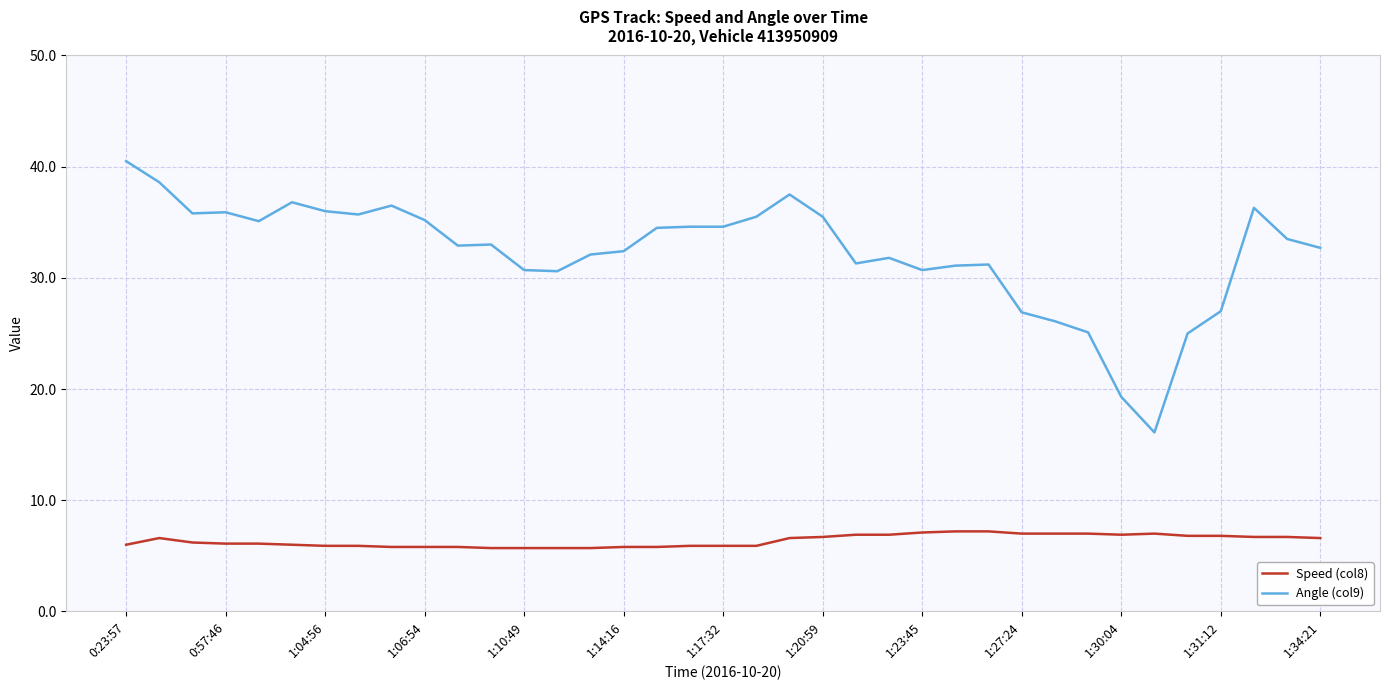

List the series in order of their overall mean, highest first.

Angle (col9), Speed (col8)